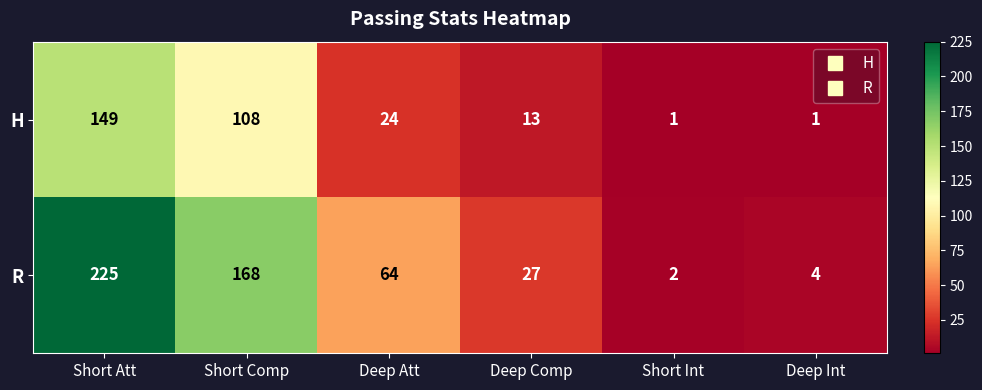

What is the total value across all series at Deep Int?

5